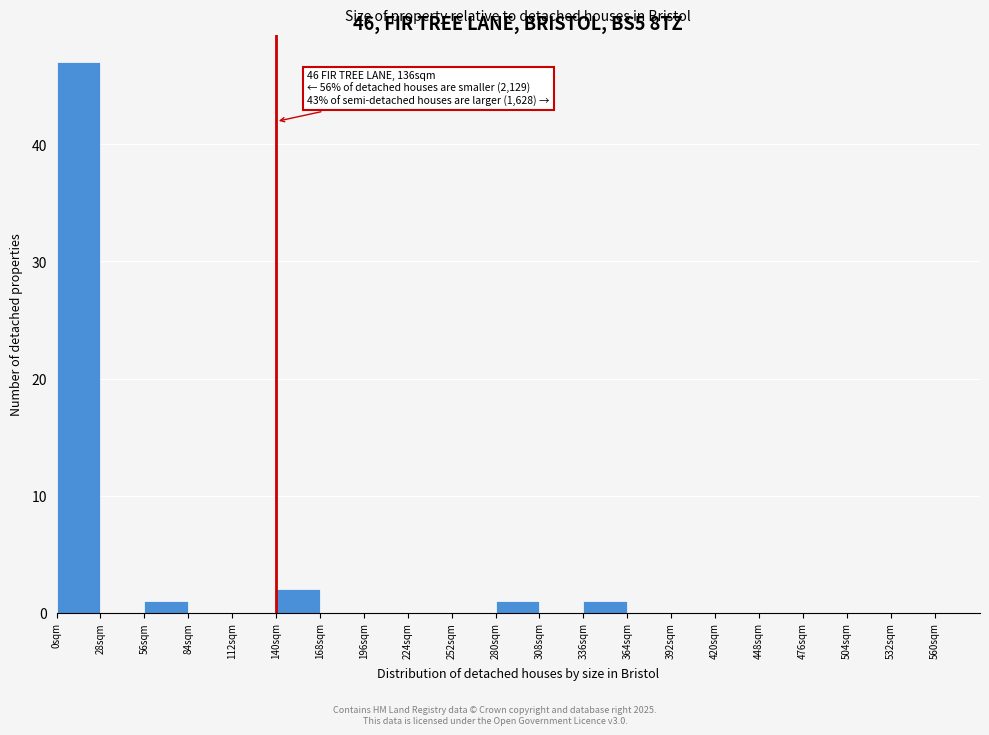

Which range on the x-axis has the tallest bar?

0 to 28